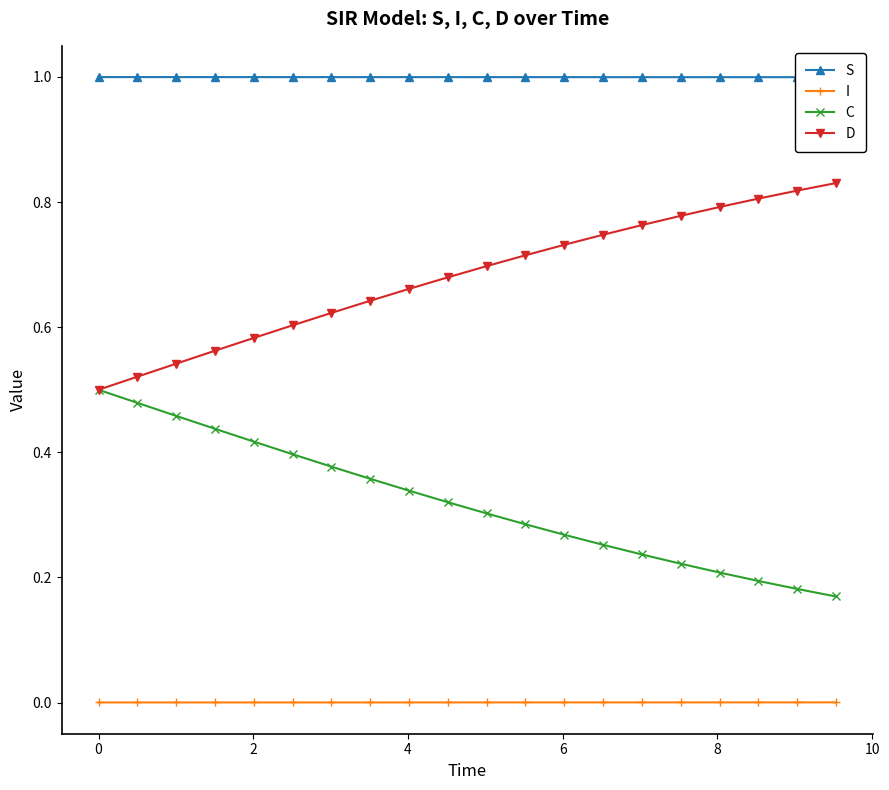

What is the difference between the maximum and second lowest values in the D series?

0.3